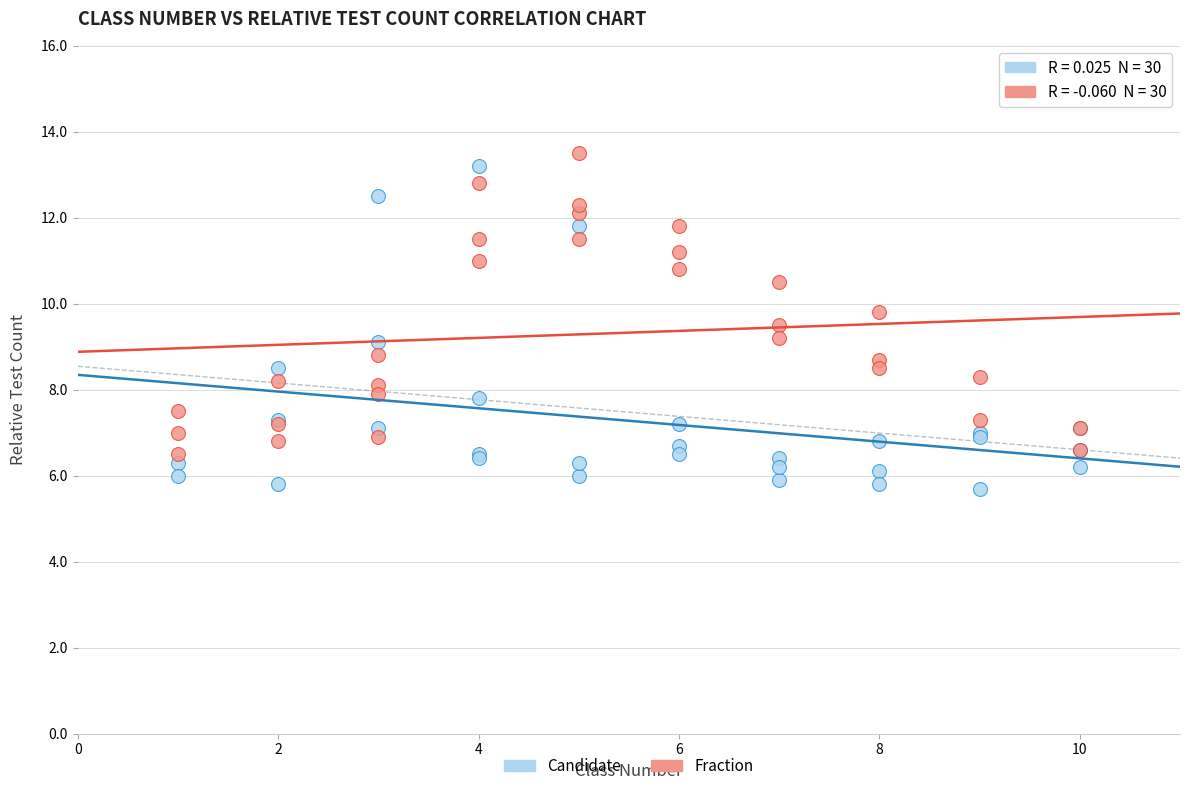

Which series has the largest Y range (max minus min)?

Candidate